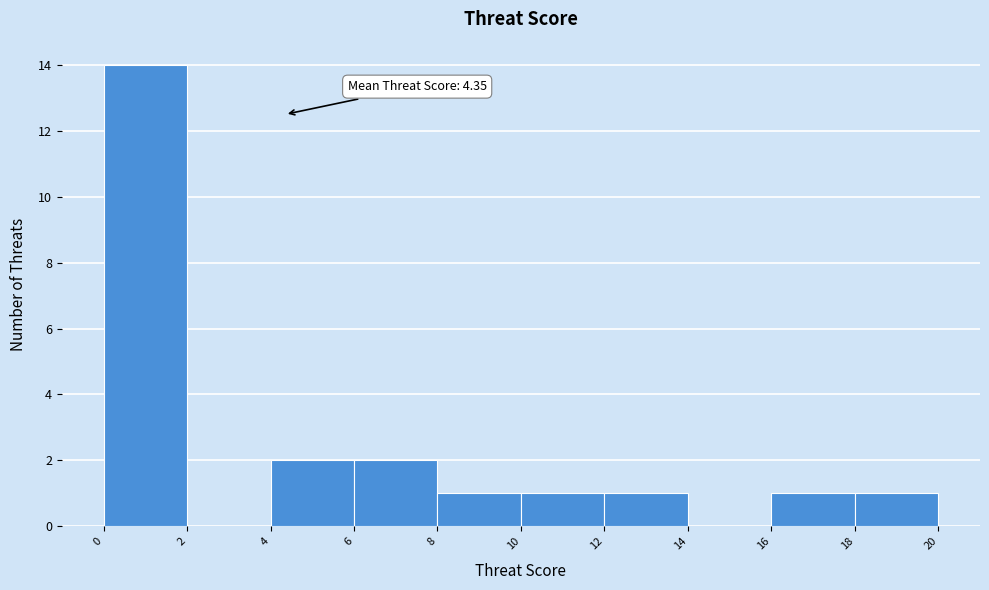

Which range on the x-axis has the tallest bar?

0 to 2